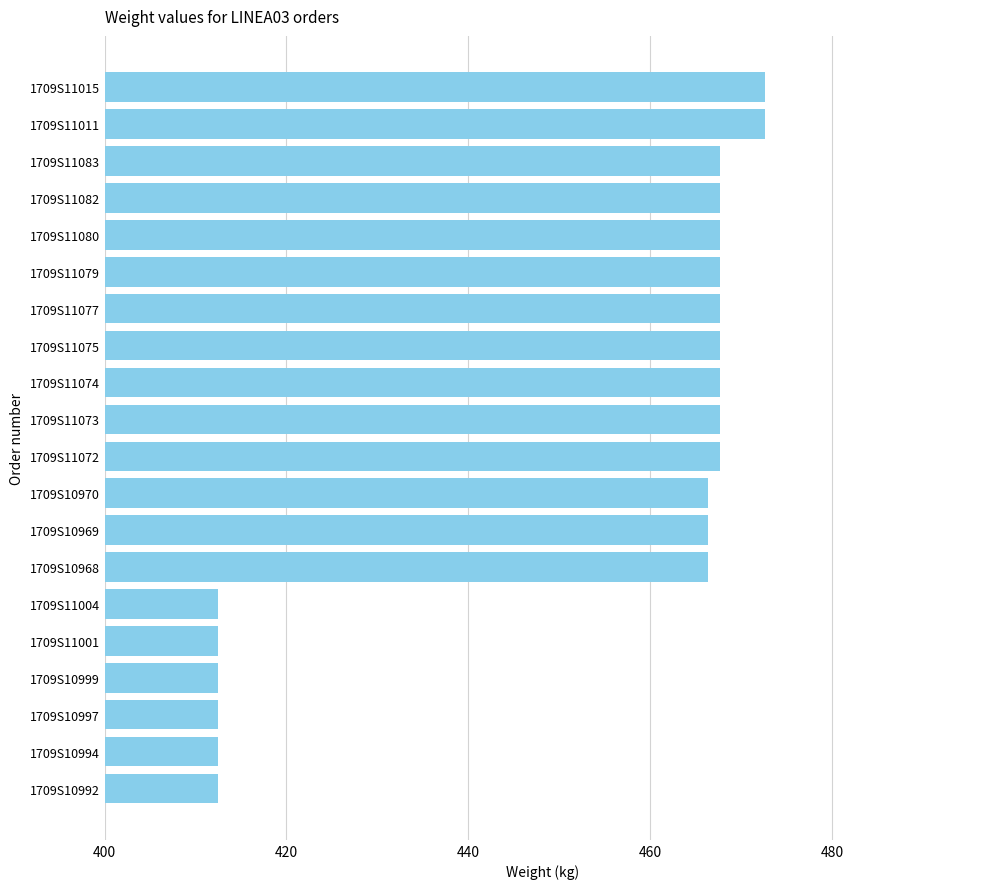

What is the value of the 17th bar from the top?

412.5